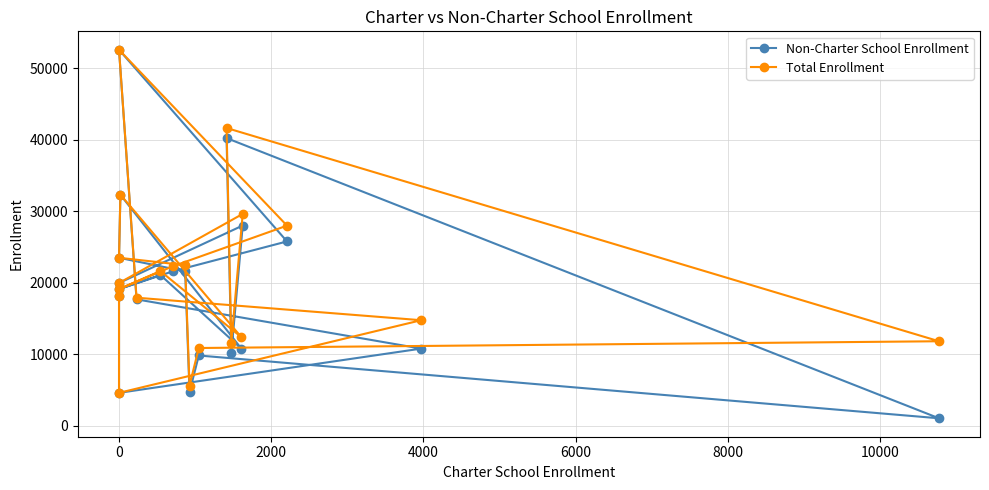

Which series has the largest total across all categories?

Total Enrollment